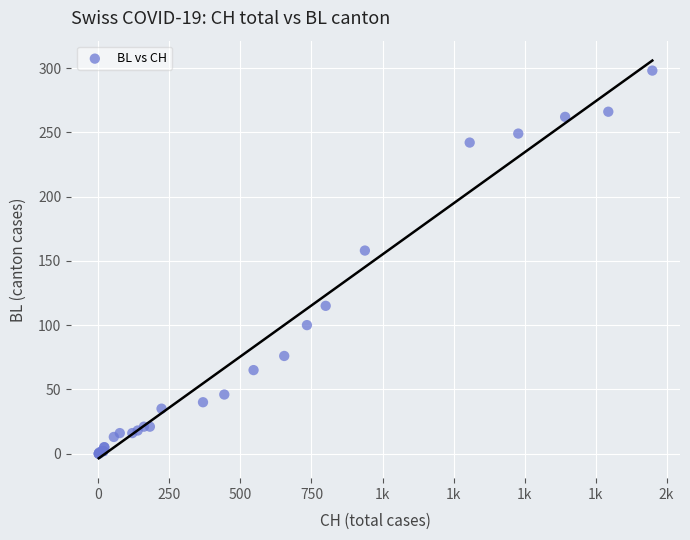

What Y value in the scatter plot is closest to 149?

158